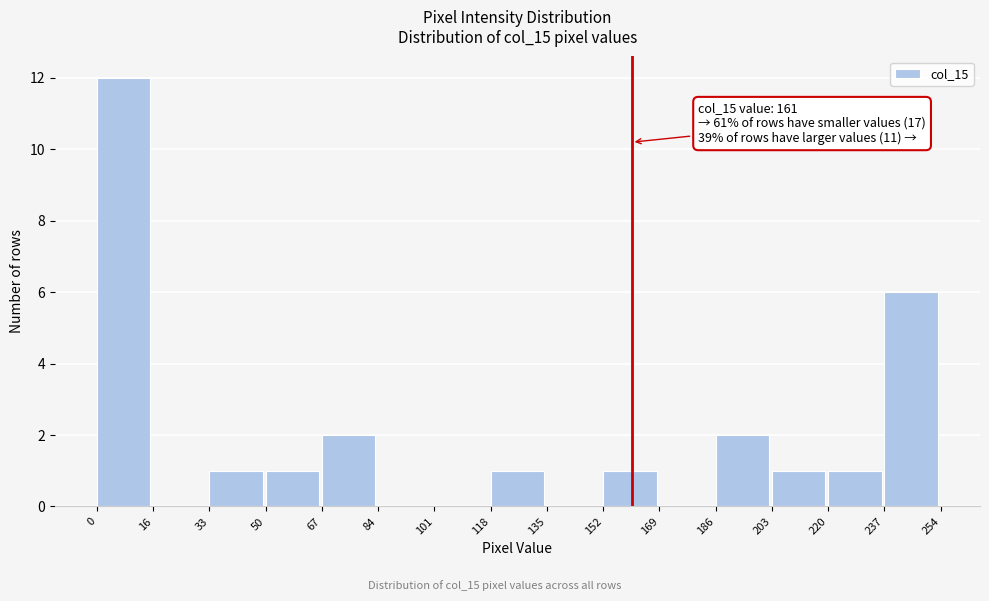

Which range on the x-axis has the tallest bar?

0 to 16